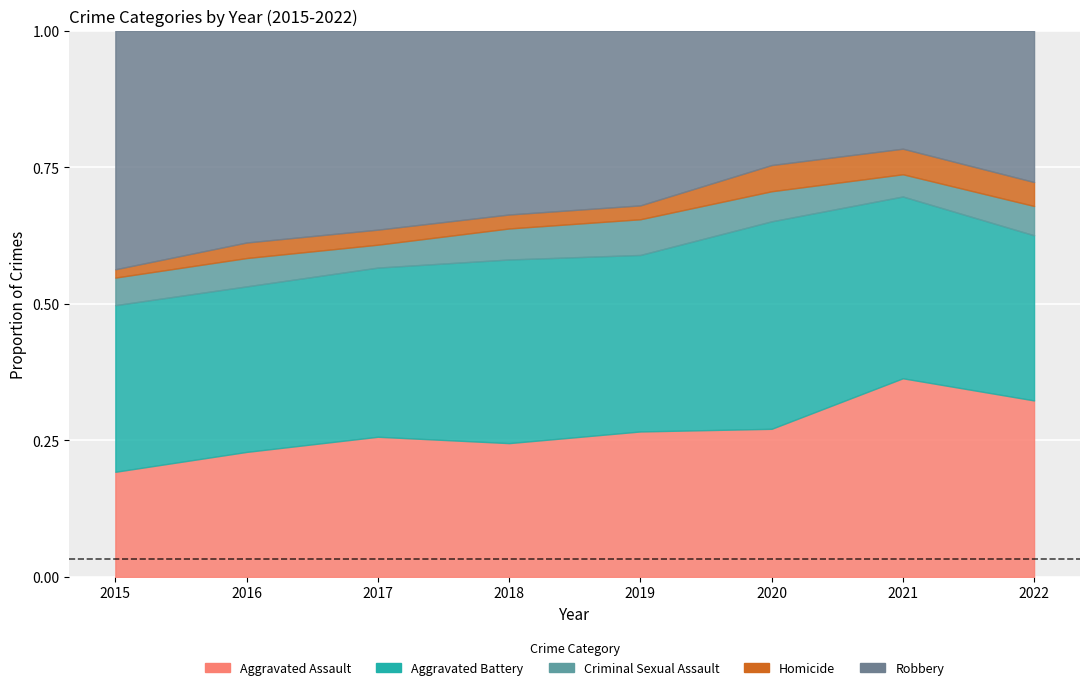

How many interior local valleys does the Aggravated Assault series have?

1